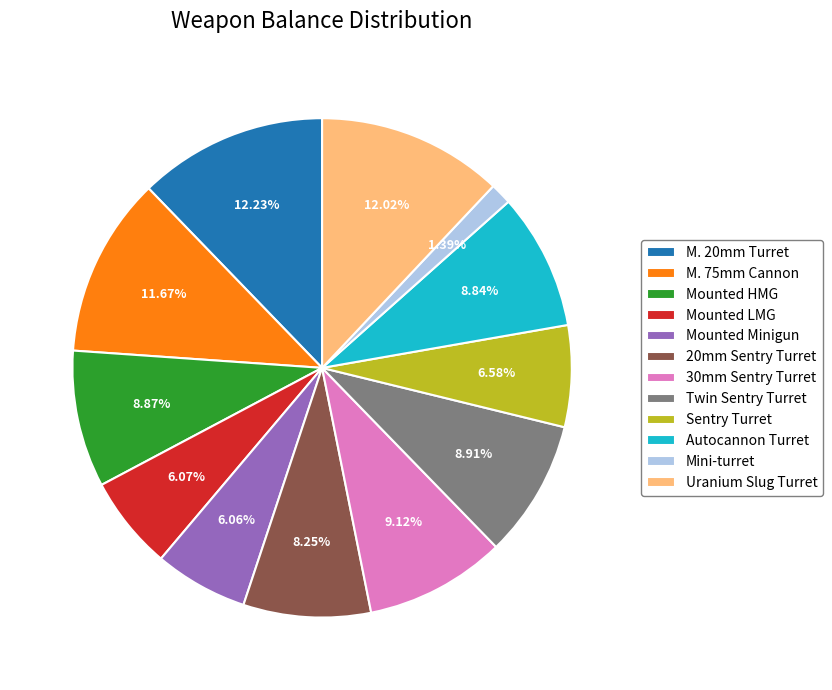

Which slice is the smallest?

Mini-turret